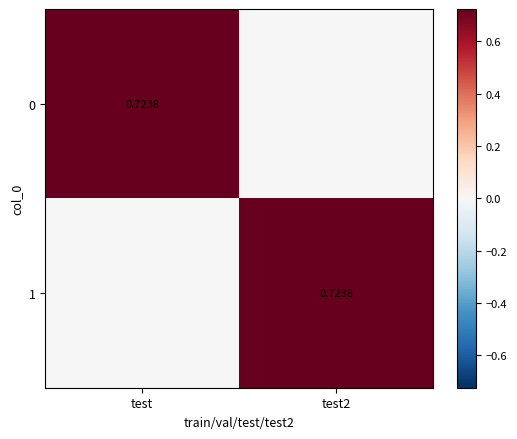

Which label corresponds to the largest value in the chart?

test